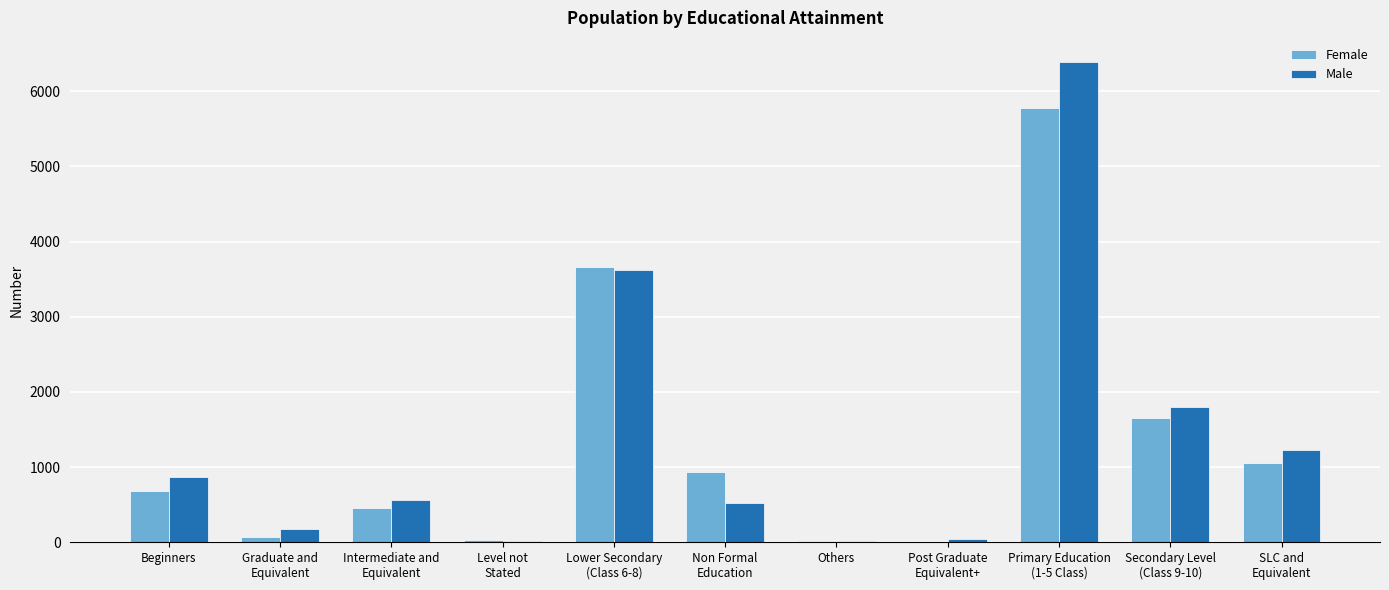

What is the highest value of the Female series?

5779